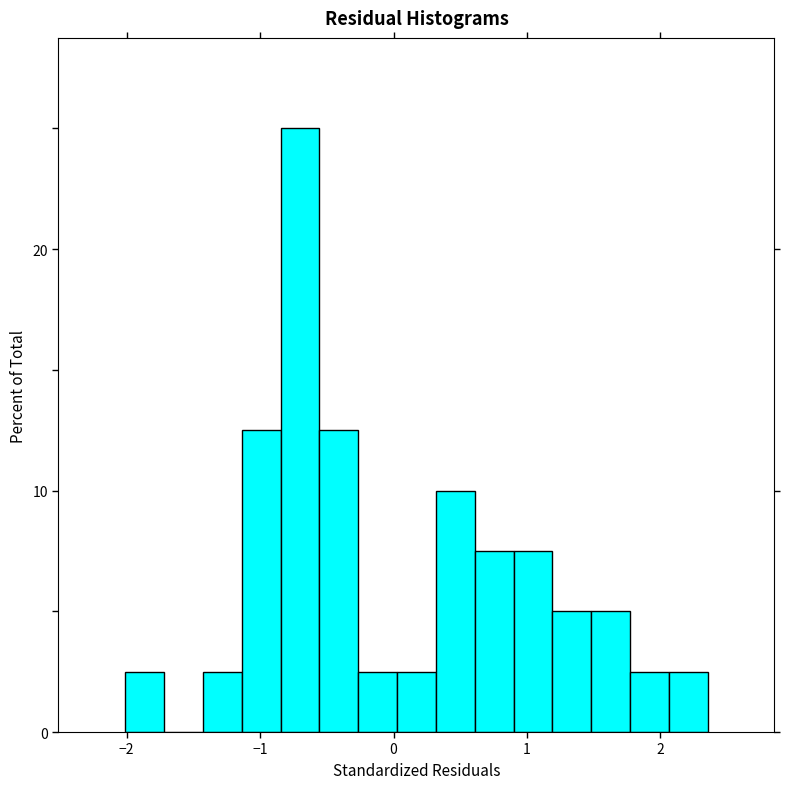

Read against the x-axis, roughly where is the centre of the tallest bar?

-0.7